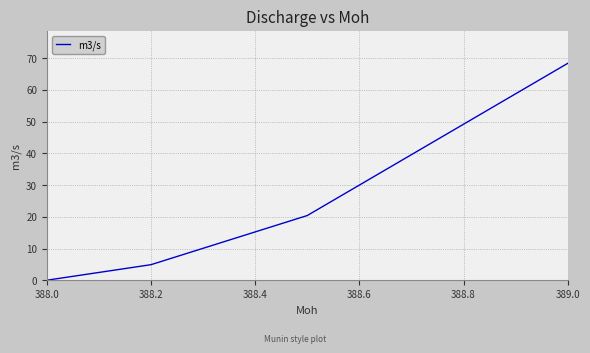

True or false: there are more than 2 points higher than both neighbors.

False